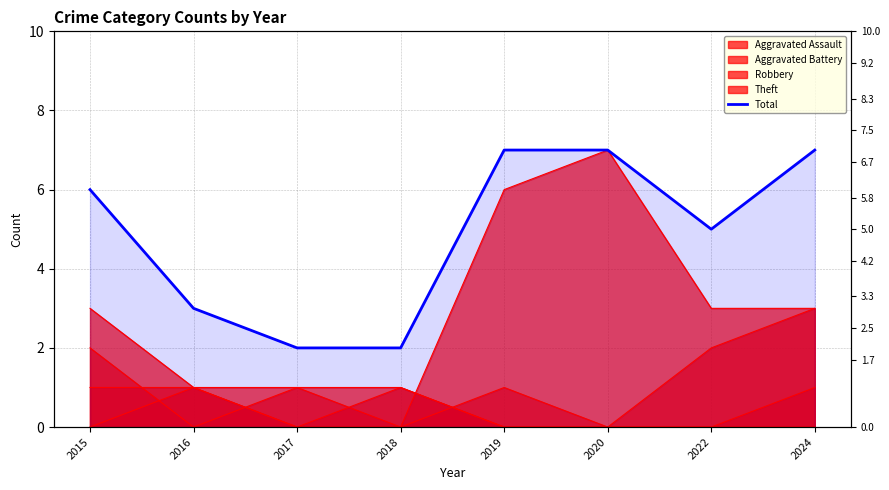

The chart shows a value of 3 at 2017. True or false?

False